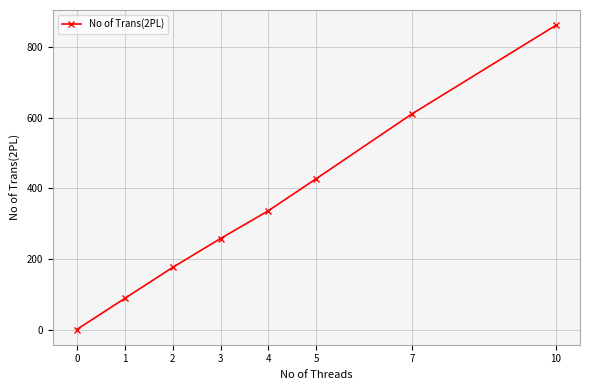

Is this an area chart (filled region under the line)?

No